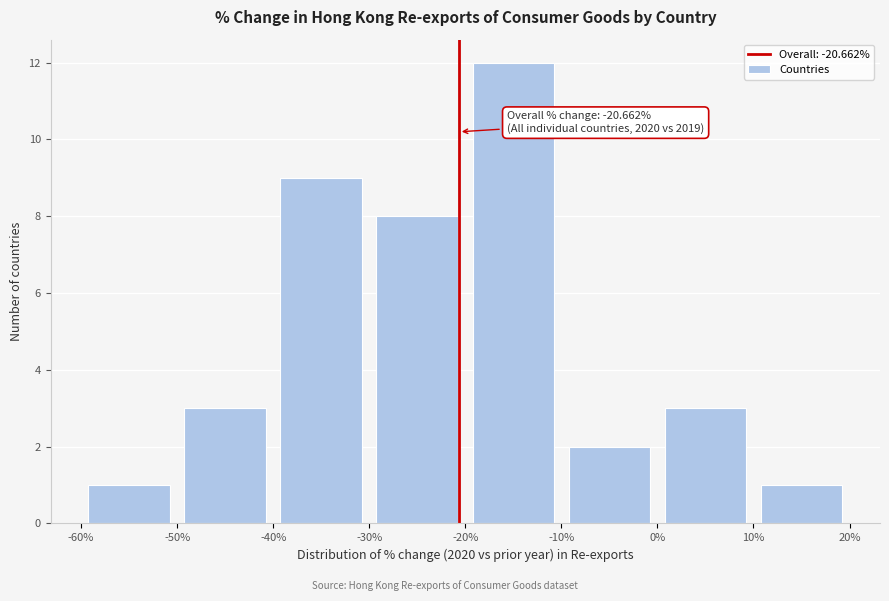

Which range on the x-axis has the tallest bar?

-20% to -10%